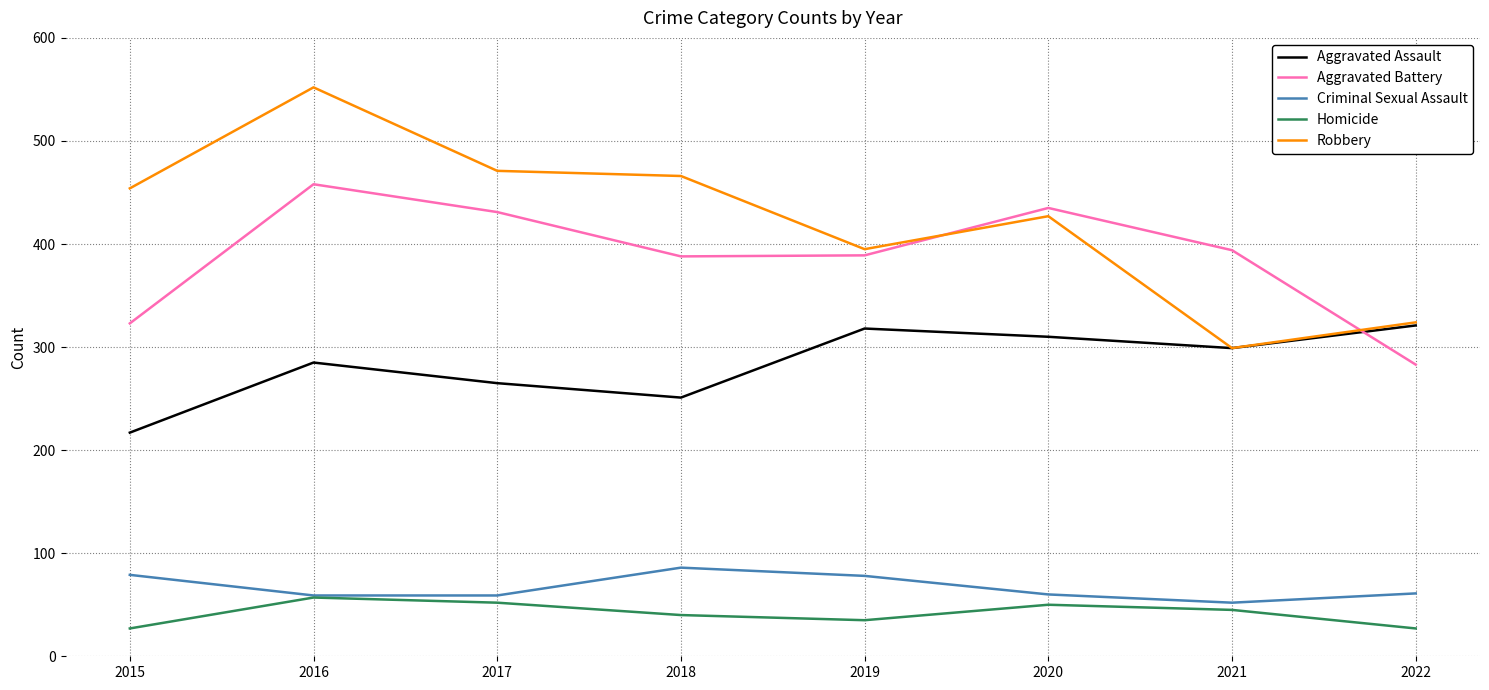

True or false: Criminal Sexual Assault has a value of 104 at 2017.

False